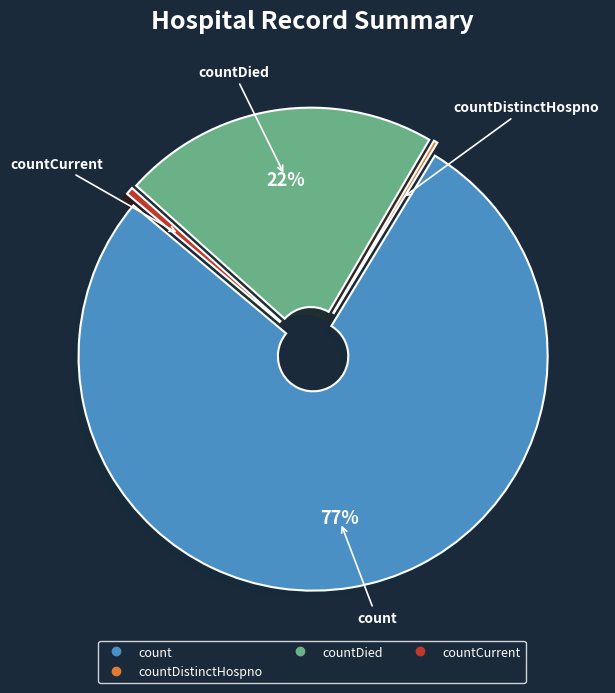

To the nearest percent, what is the average slice percentage?

25%